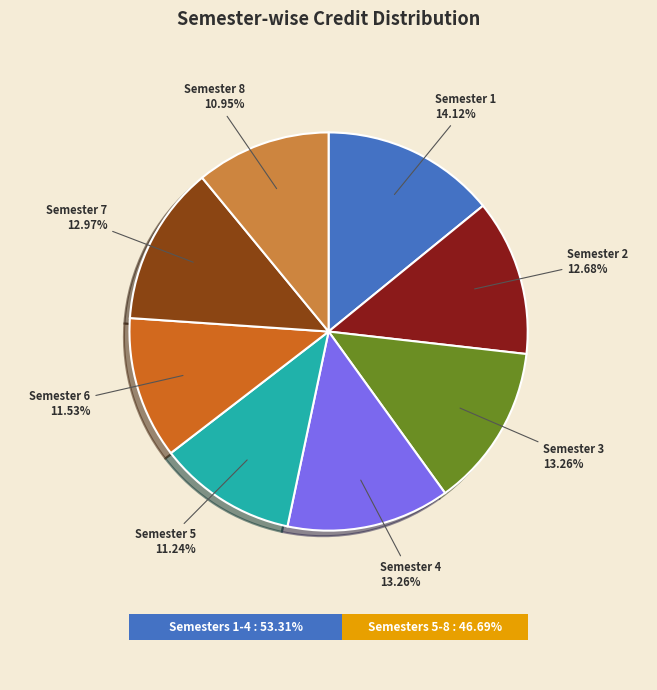

To the nearest percent, what portion does Semester 4 represent?

13%